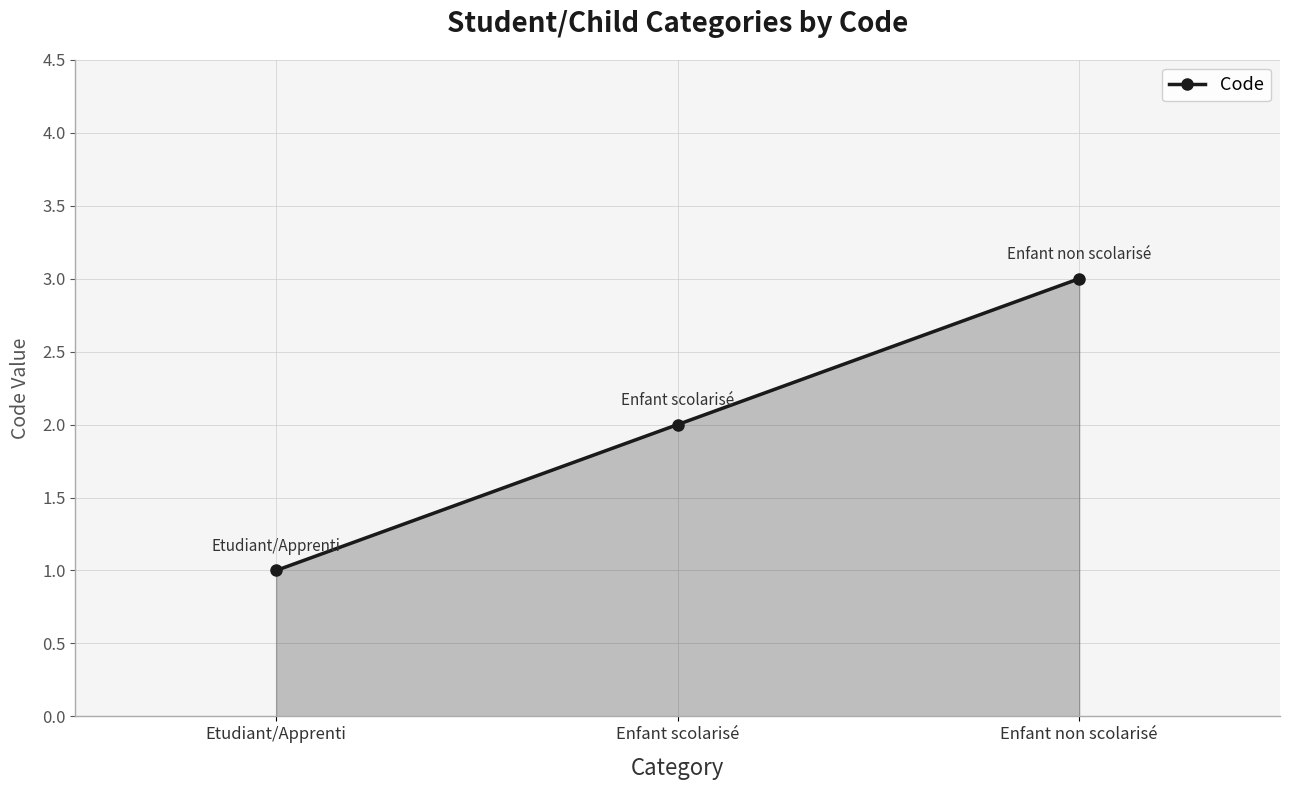

Reading left to right, transcribe all the data shown in this chart.

1	2	3